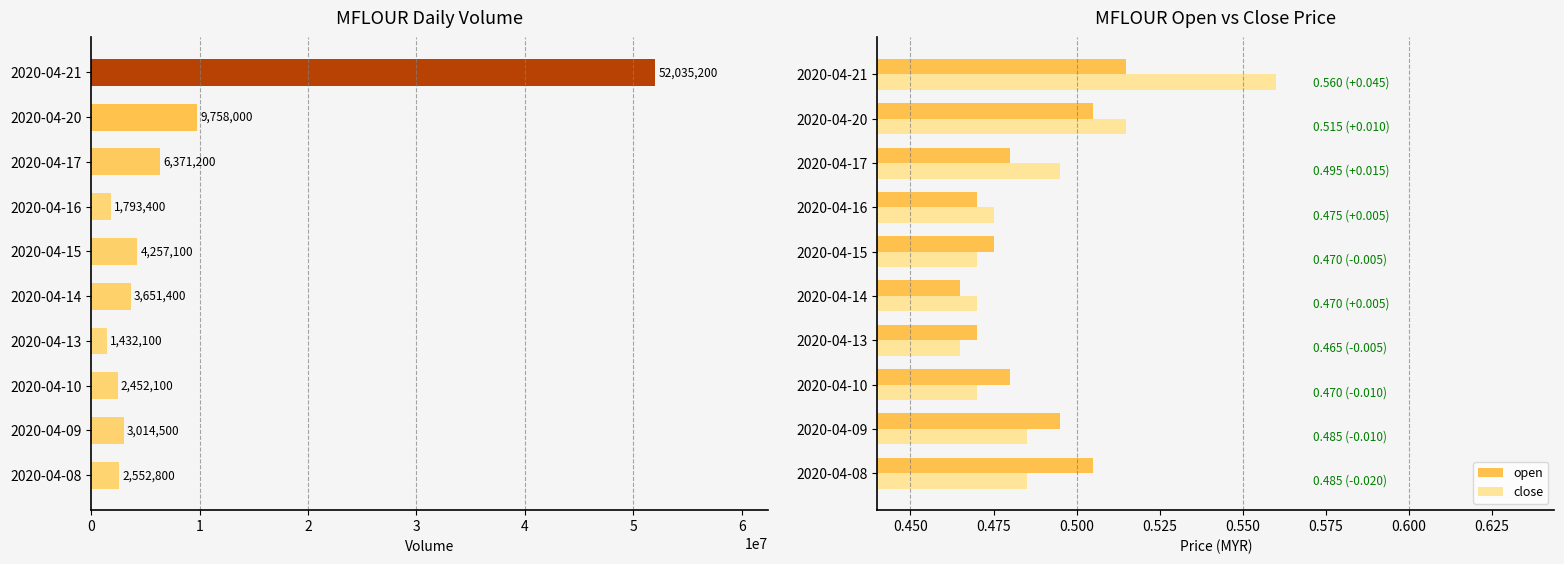

How many open values are between 0 and 1?

10